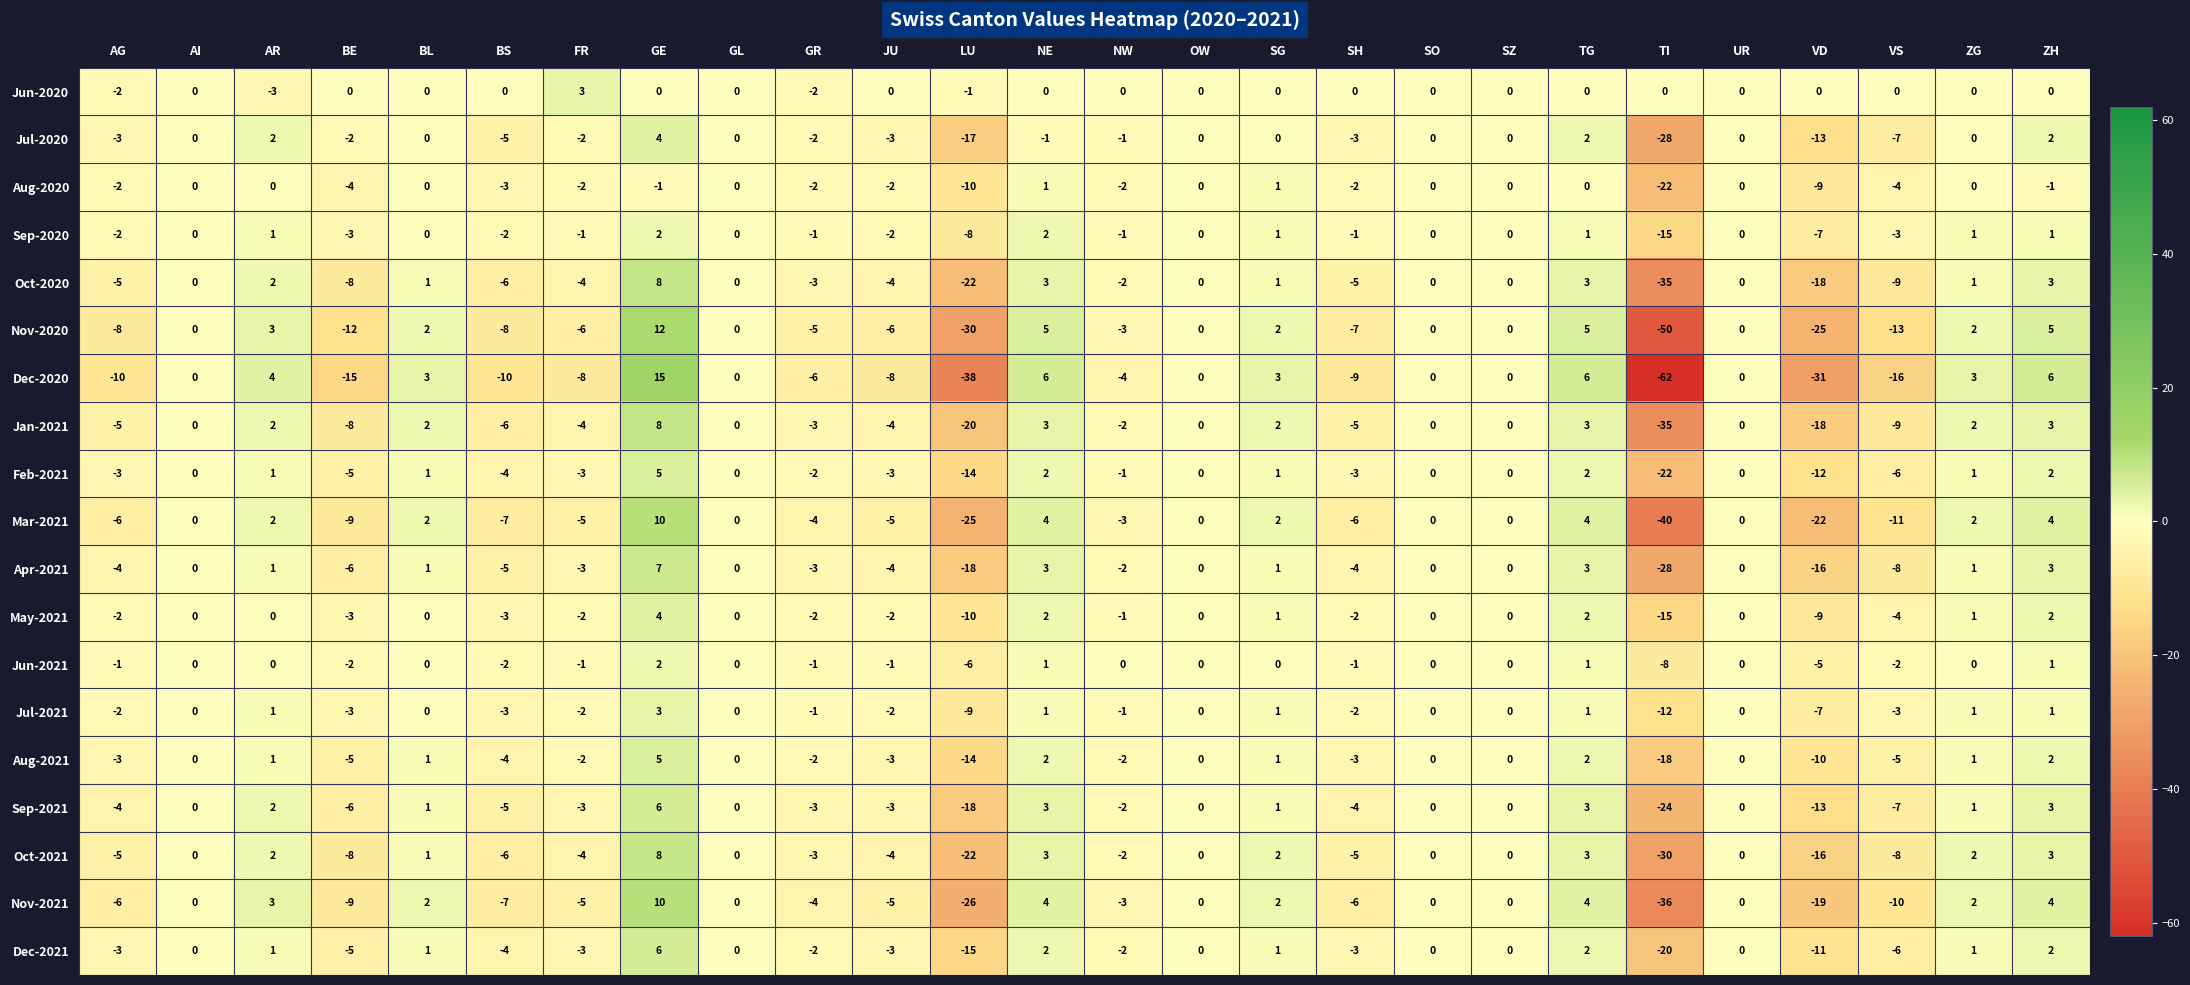

Which series has the largest total across all categories?

Jun-2020